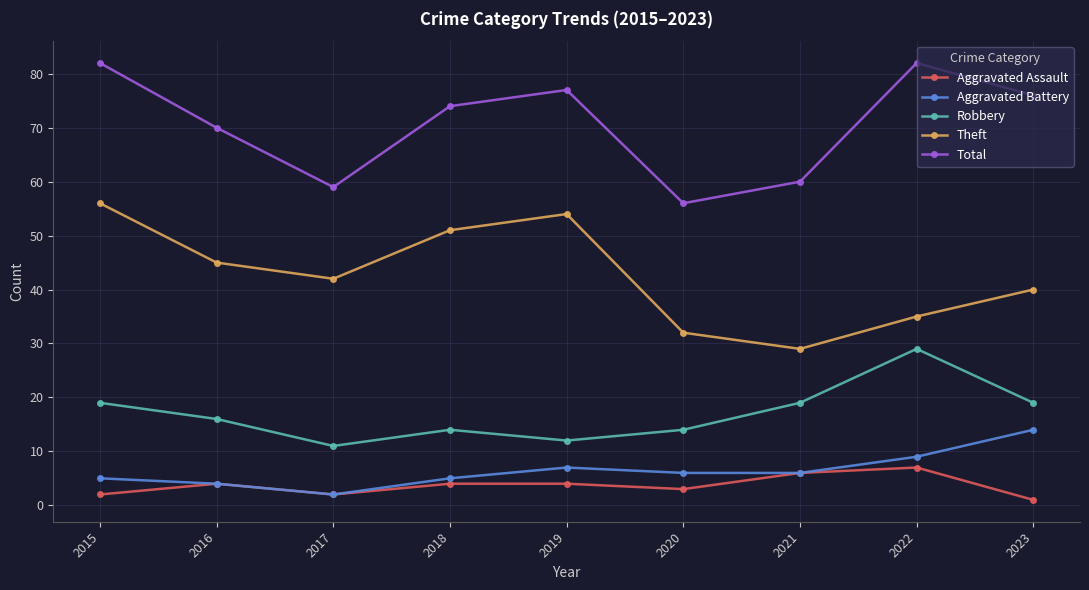

At how many categories does at least one series exceed 40?

9